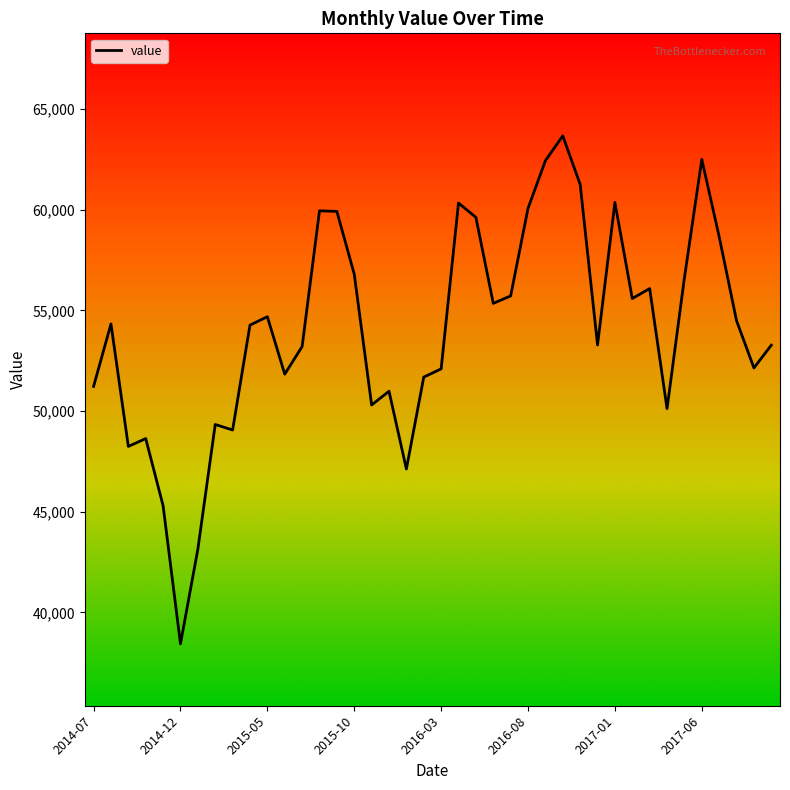

What is the minimum value shown in the chart?

38433